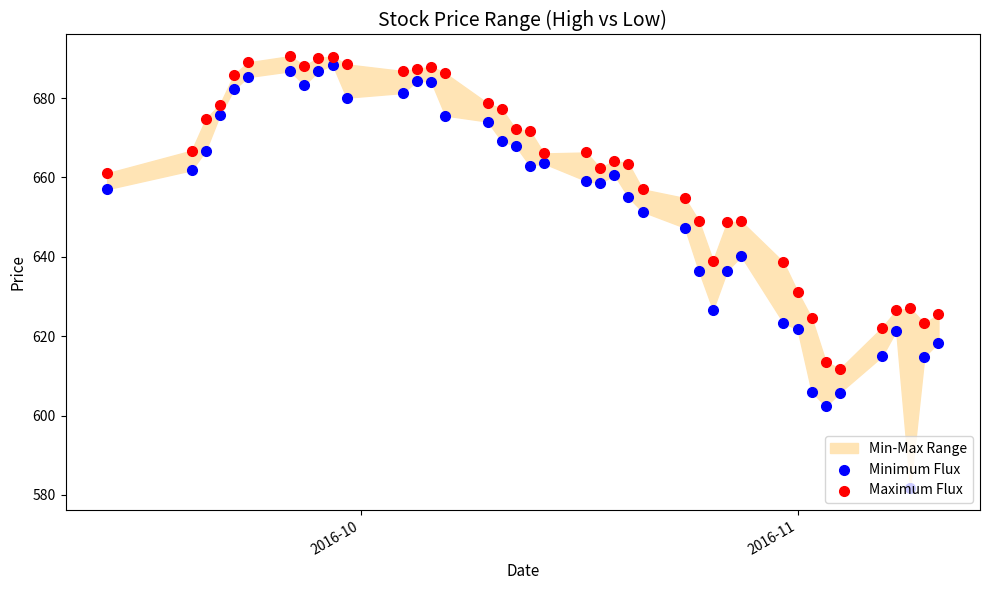

Which series contains the highest Y value?

Maximum Flux